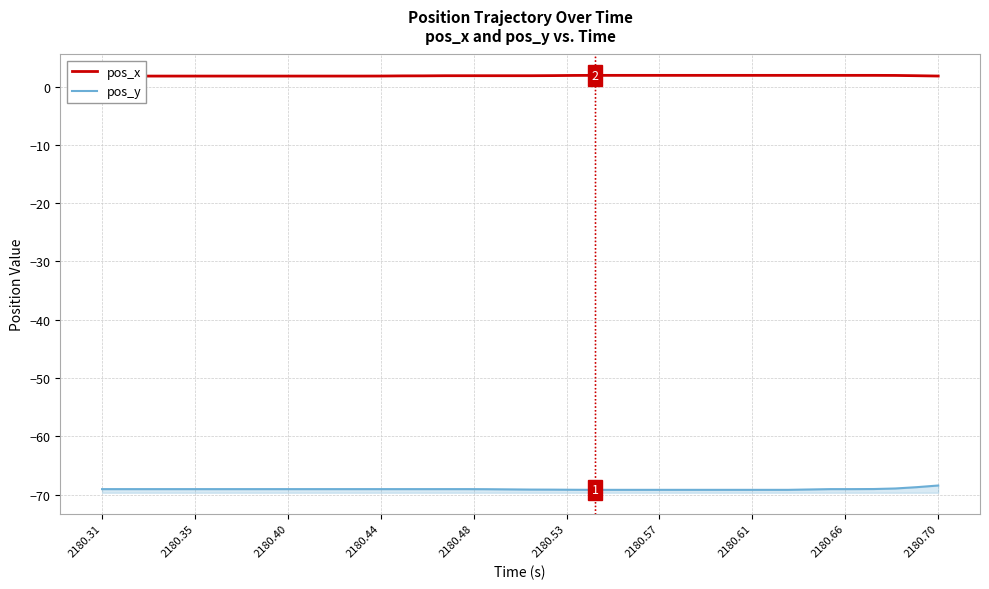

Which series has the widest spread of values?

pos_y